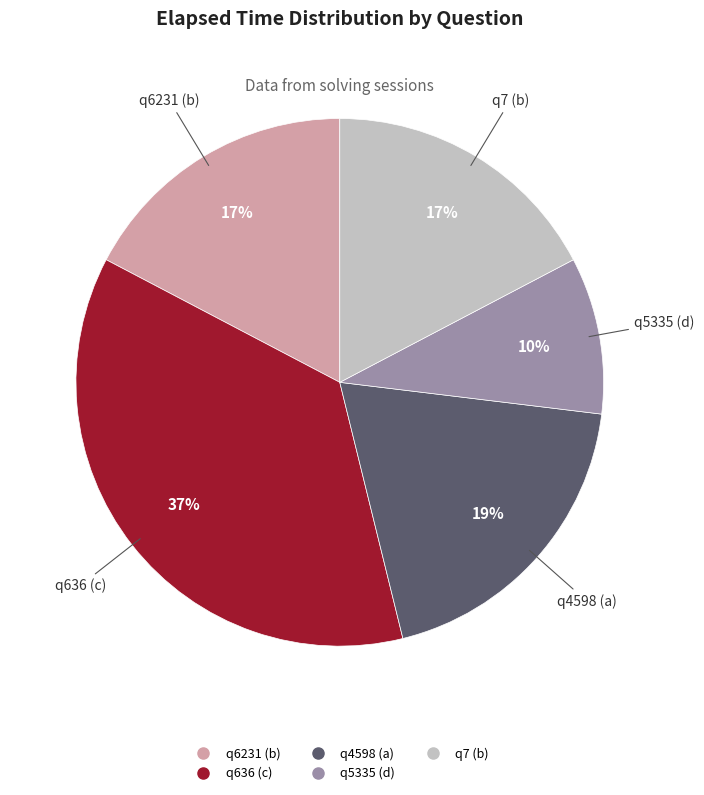

Approximately how many times larger is the value at q6231 (b) compared to q636 (c)?

0.5